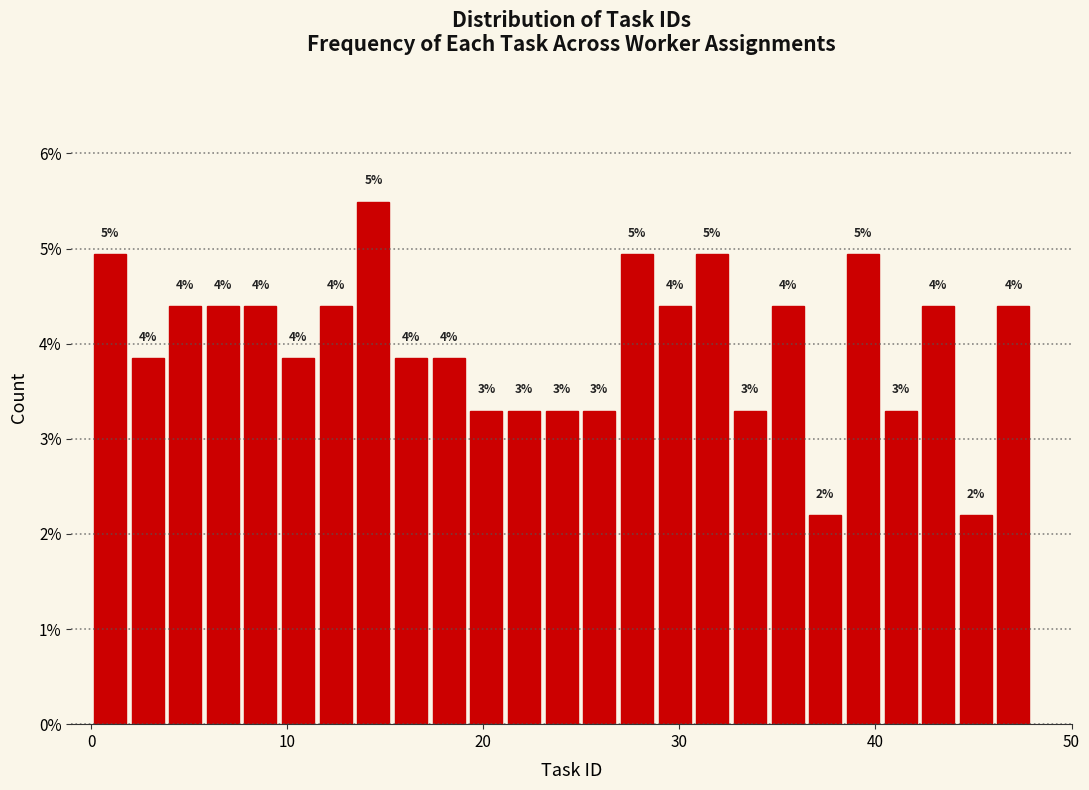

Read against the x-axis, roughly where is the centre of the tallest bar?

14